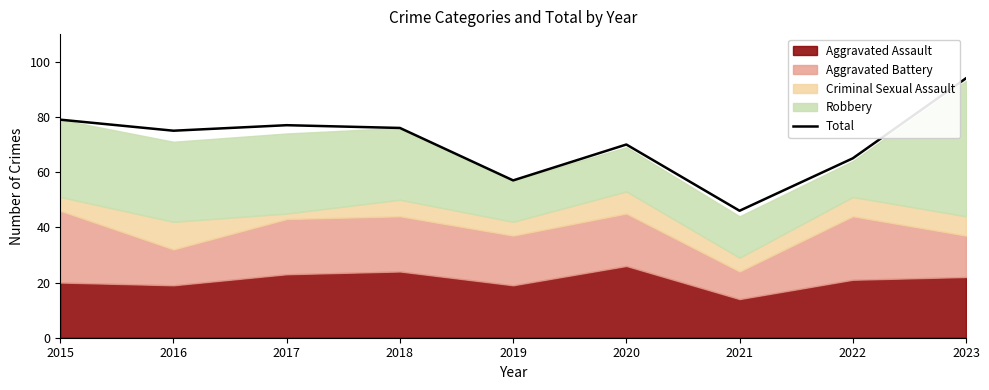

At which label does the data first exceed 75?

2015